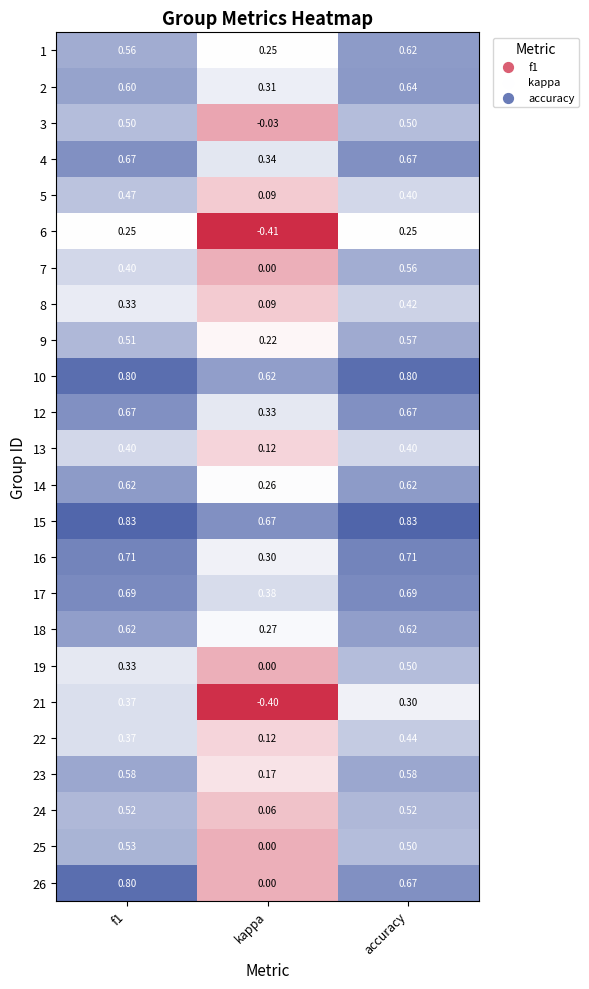

Which category has the lowest value across all series?

kappa